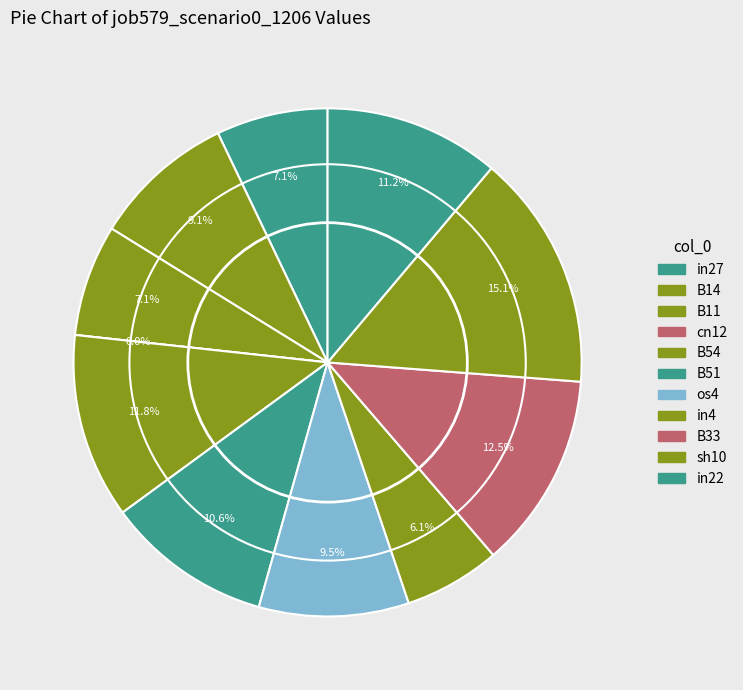

To the nearest percent, what is the combined percentage of os4 and in4?

16%